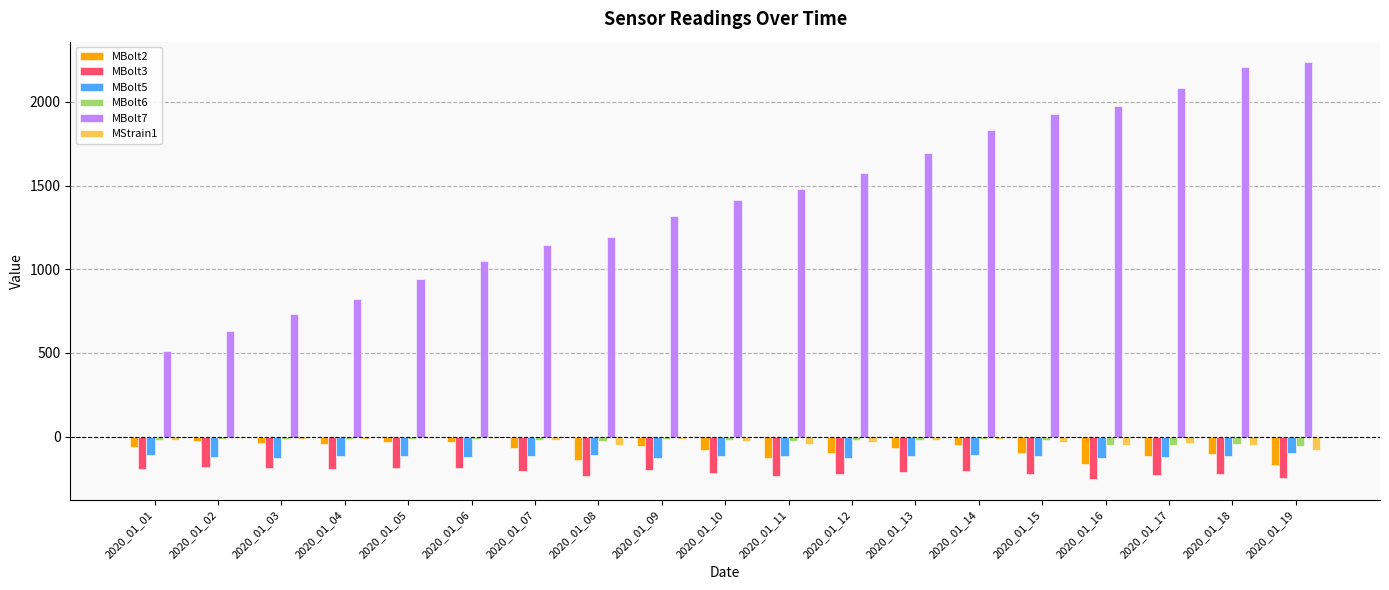

Are the bars horizontal?

No